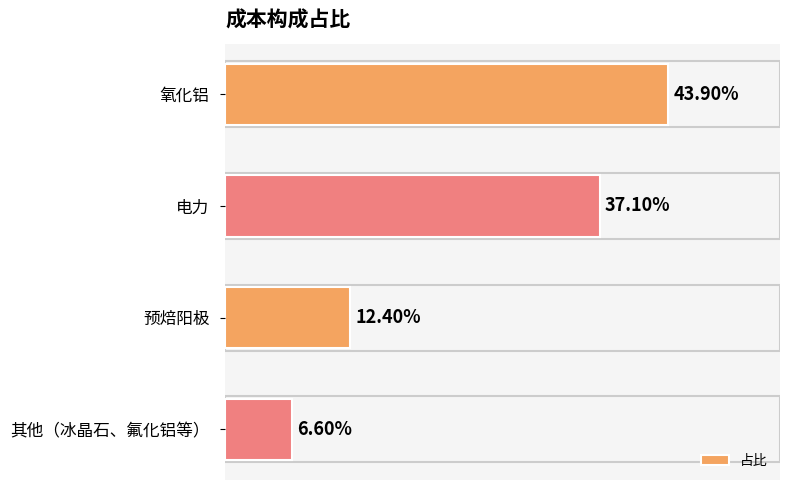

Does the chart contain any negative values?

No